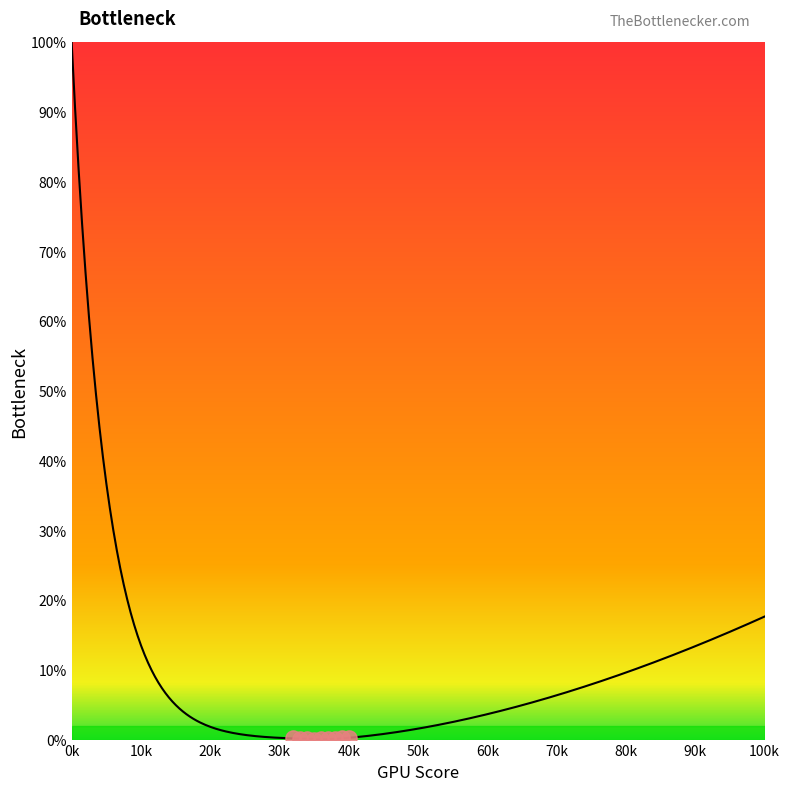

What is the ratio of the value at 204101 to the value at 110062?

2.2